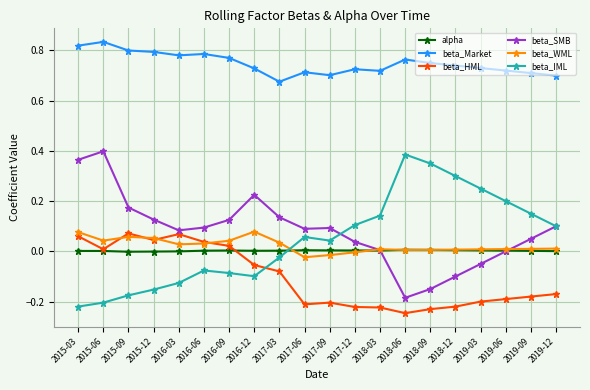

In beta_IML, how many points are lower than both neighbors (excluding endpoints)?

2